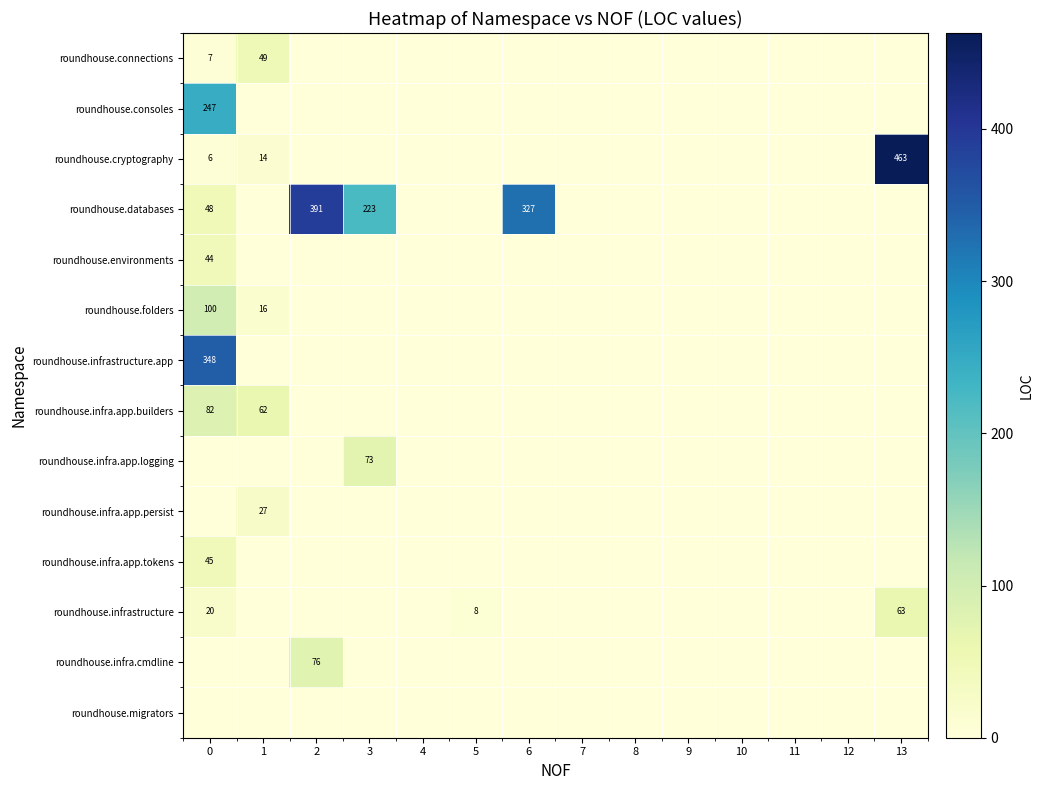

Is the value of roundhouse.infra.app.tokens at 0 greater than the value of roundhouse.databases at 3?

No